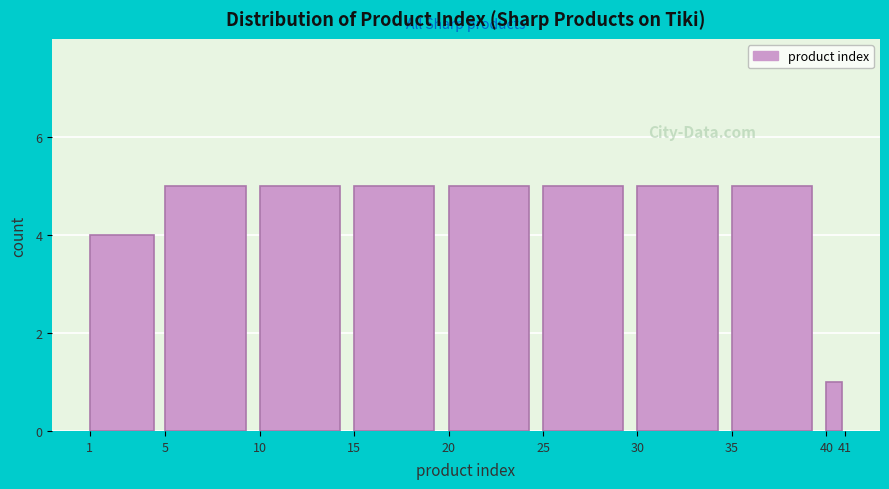

How tall is the bar that spans 25 to 30 on the x-axis? The values are not printed on the chart, so give them approximately, as read against the axis.

5